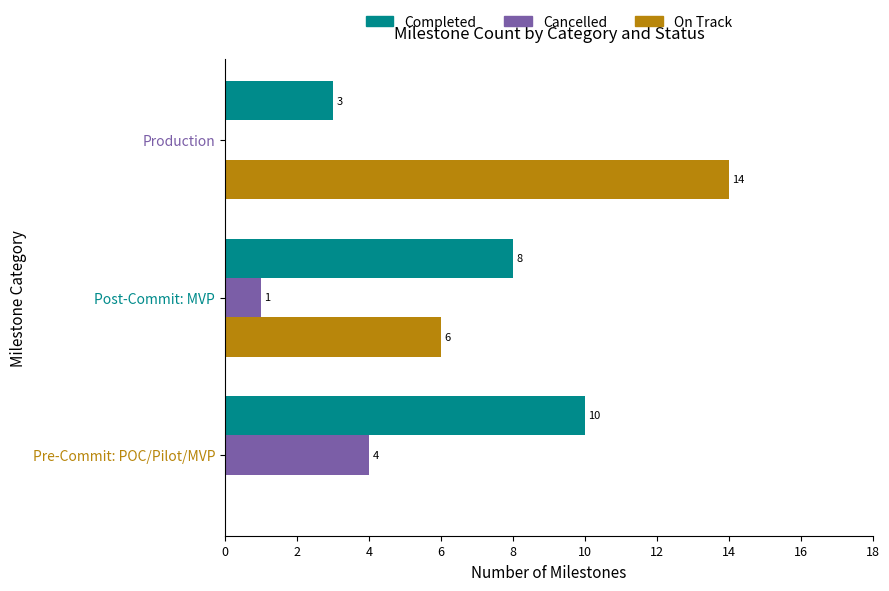

At which category is the sum across all series the highest?

Production